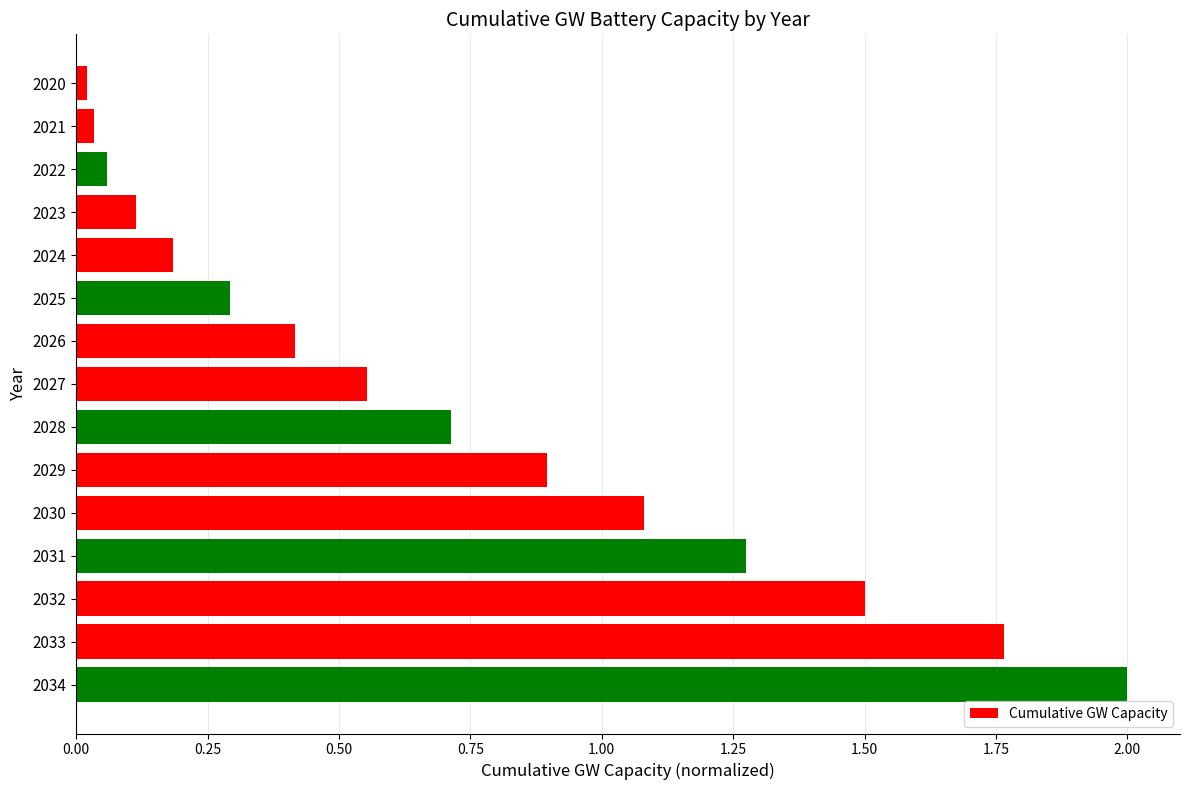

What is the change in value from 2025 to 2031?

+1.0